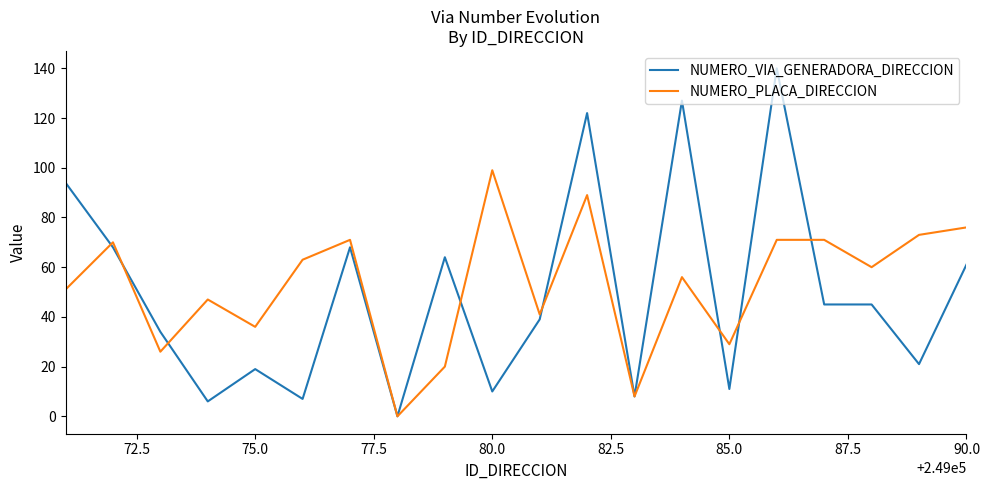

What is the difference between the maximum and minimum values in the NUMERO_PLACA_DIRECCION series?

99